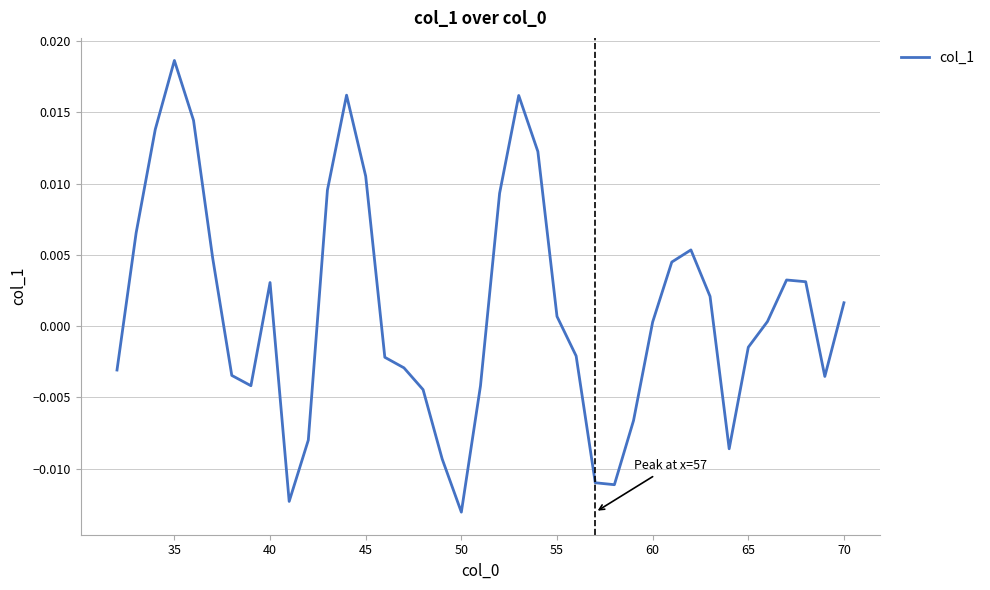

Which category has the highest value across all series?

35